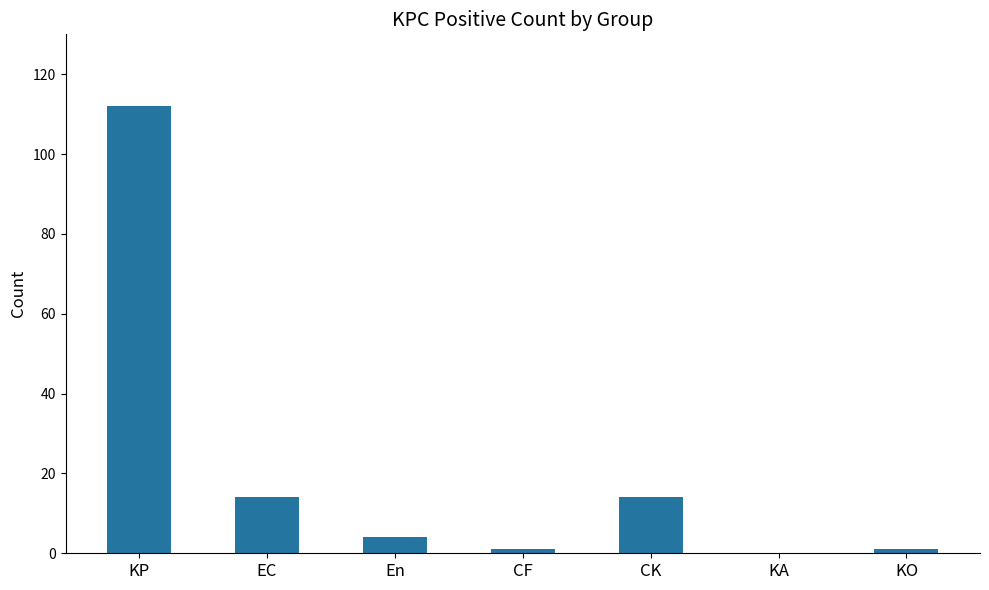

What is the change in value from EC to CF?

-13